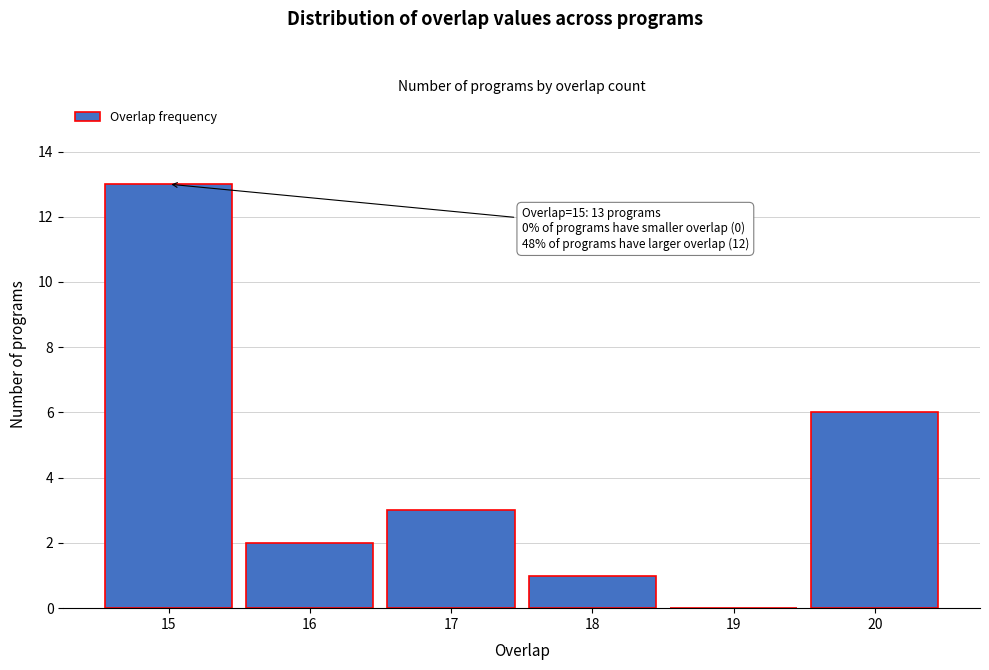

Over which range of the x-axis is the bar tallest?

14.5 to 15.5